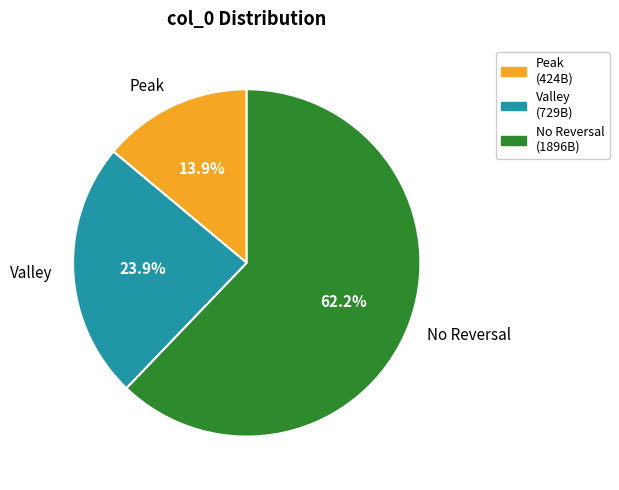

Does any single category account for the majority?

Yes